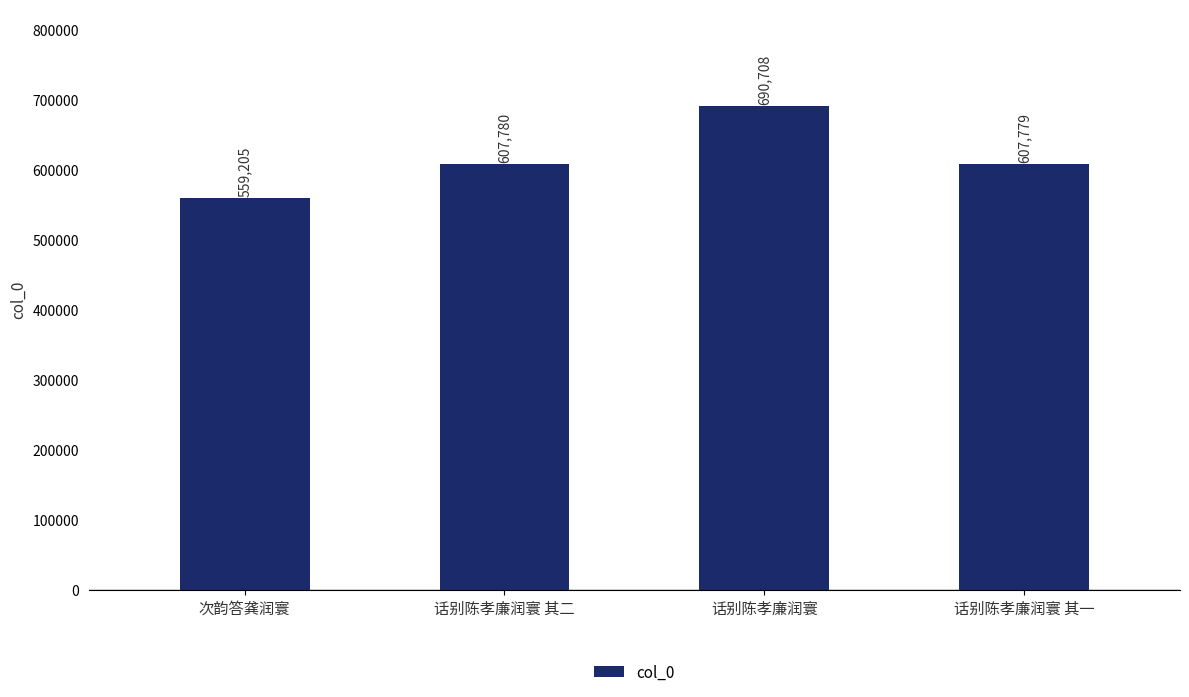

The chart shows a value of 559205 at 次韵答龚润寰. True or false?

True